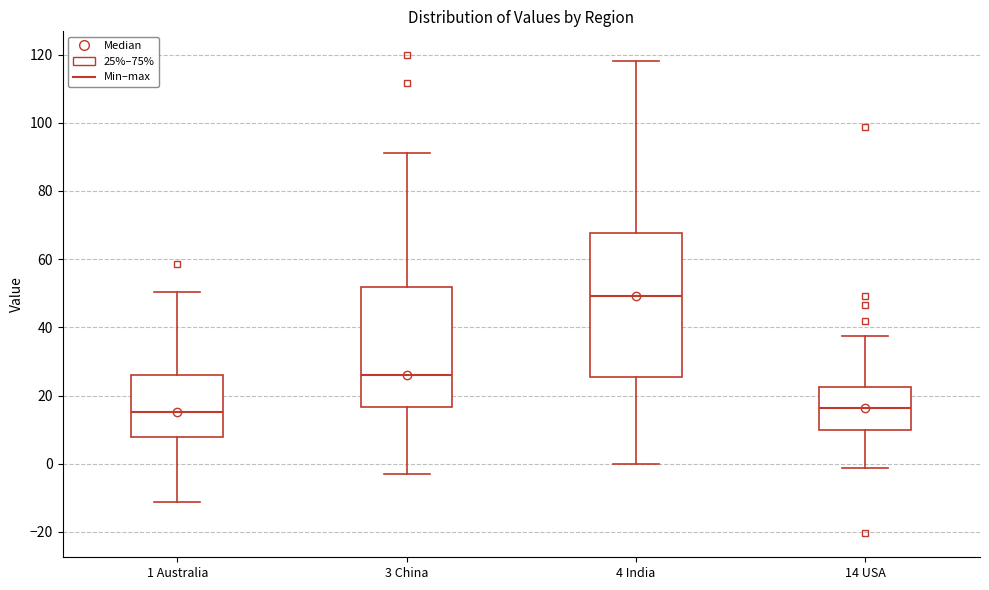

Which box's median line is the highest?

4 India